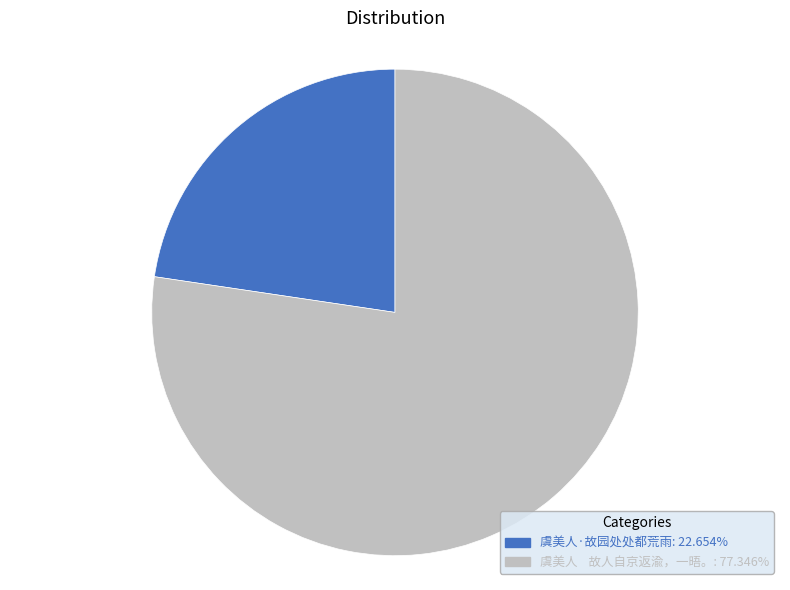

Between 虞美人·故园处处都荒雨 and 虞美人 故人自京返渝，一晤。, which is larger?

虞美人 故人自京返渝，一晤。